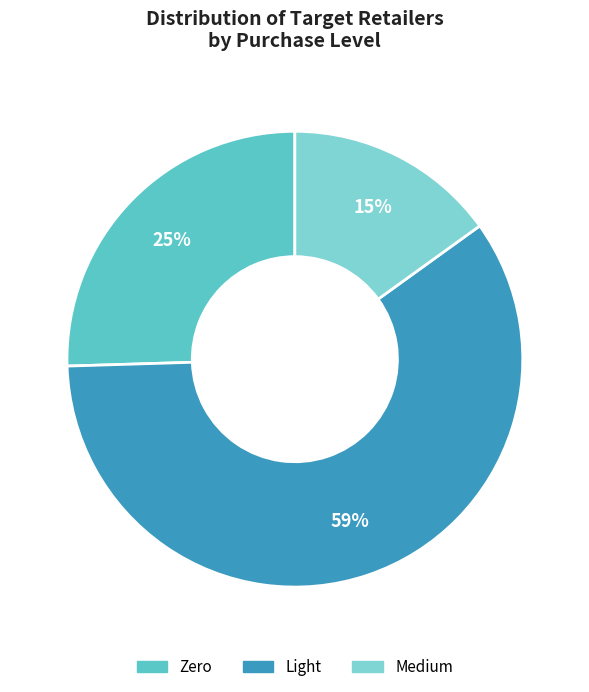

To the nearest percent, what is the difference between the Light and Medium slice percentages?

44%